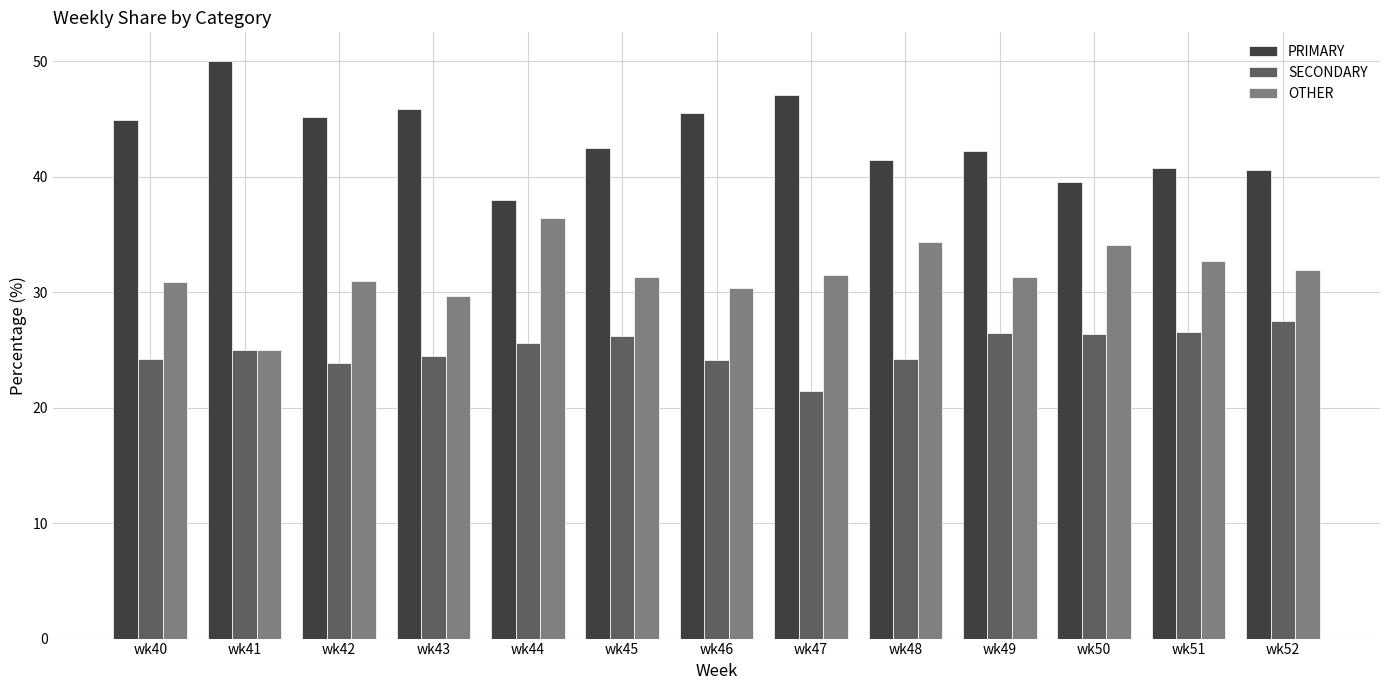

What is the maximum value shown in the chart?

50.0